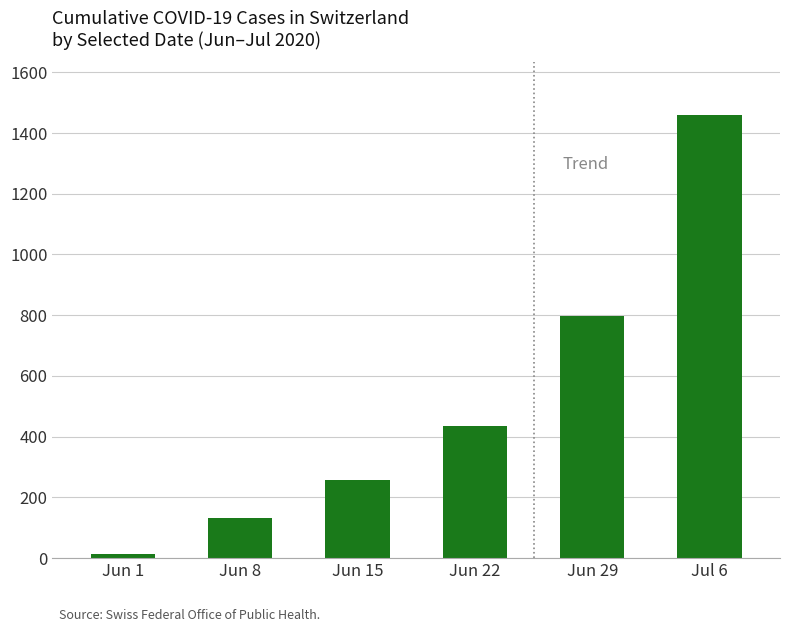

What is the change in value from Jun 15 to Jul 6?

+1201